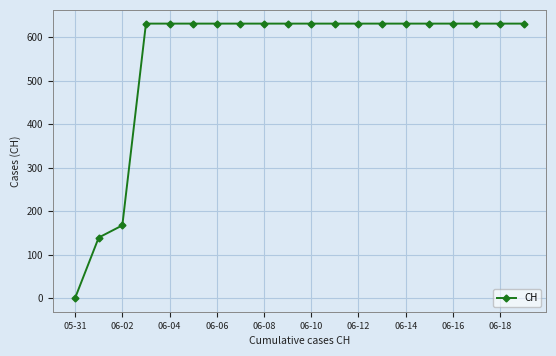

What is the value of the 11th point from the left?

631